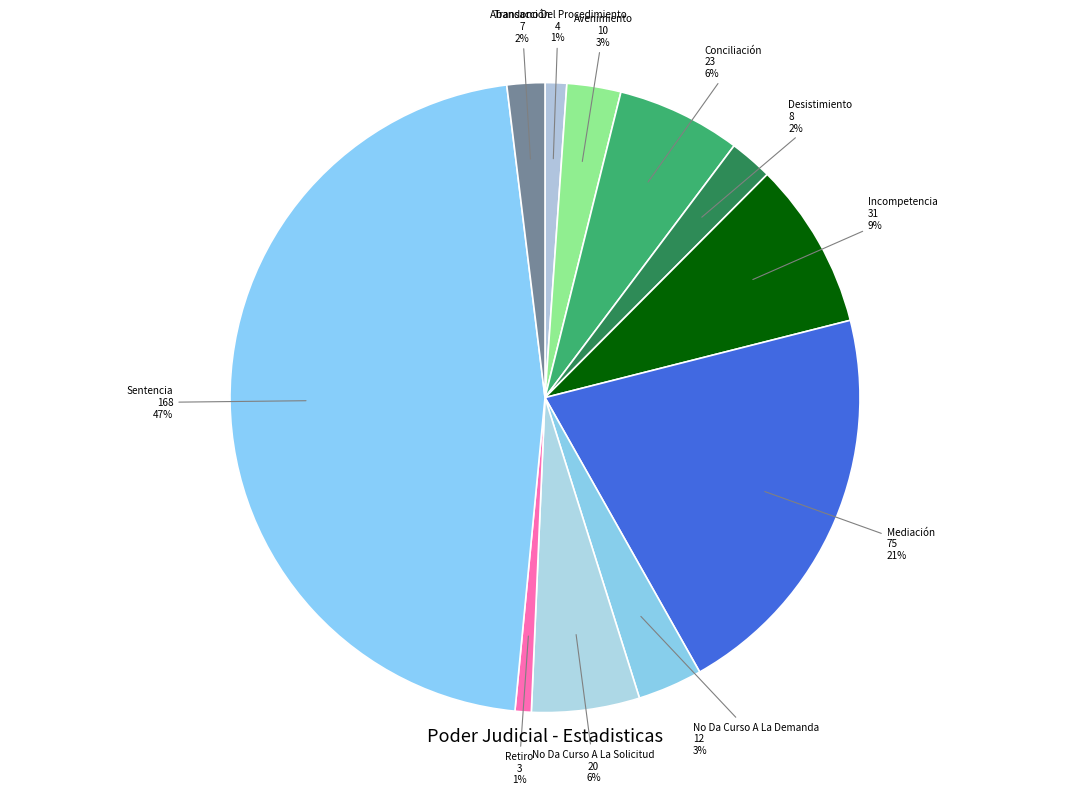

How many slices are in this pie chart?

11